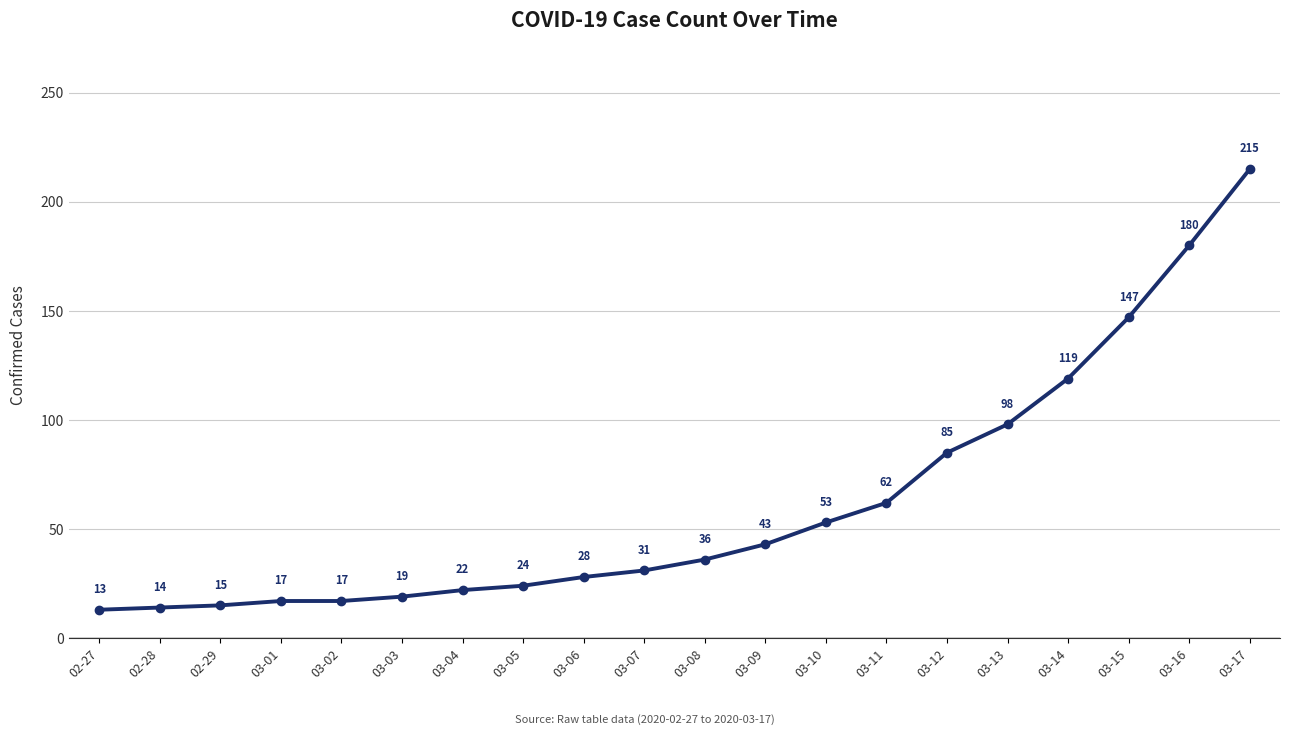

Read the value at 02-28, to the nearest 5.

15